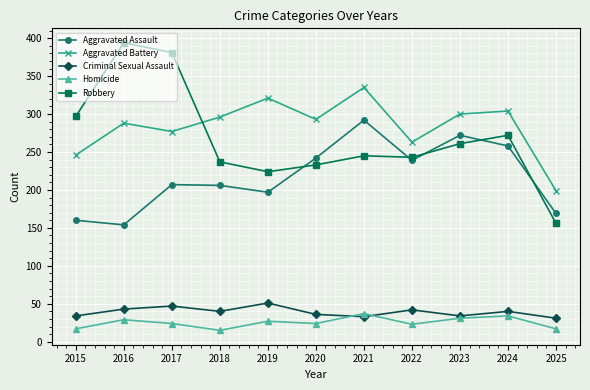

Rank the series by their maximum value, from highest to lowest.

Robbery, Aggravated Battery, Aggravated Assault, Criminal Sexual Assault, Homicide